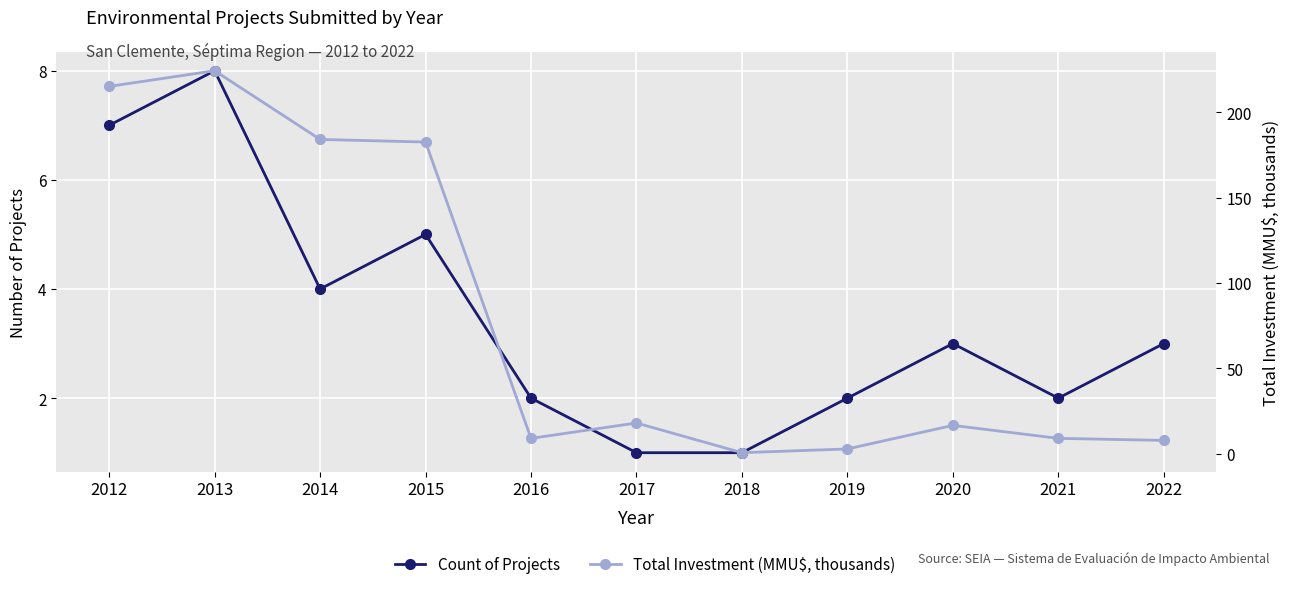

Is the value of Total Investment (MMU$, thousands) at 2021 greater than the value of Count of Projects at 2017?

Yes